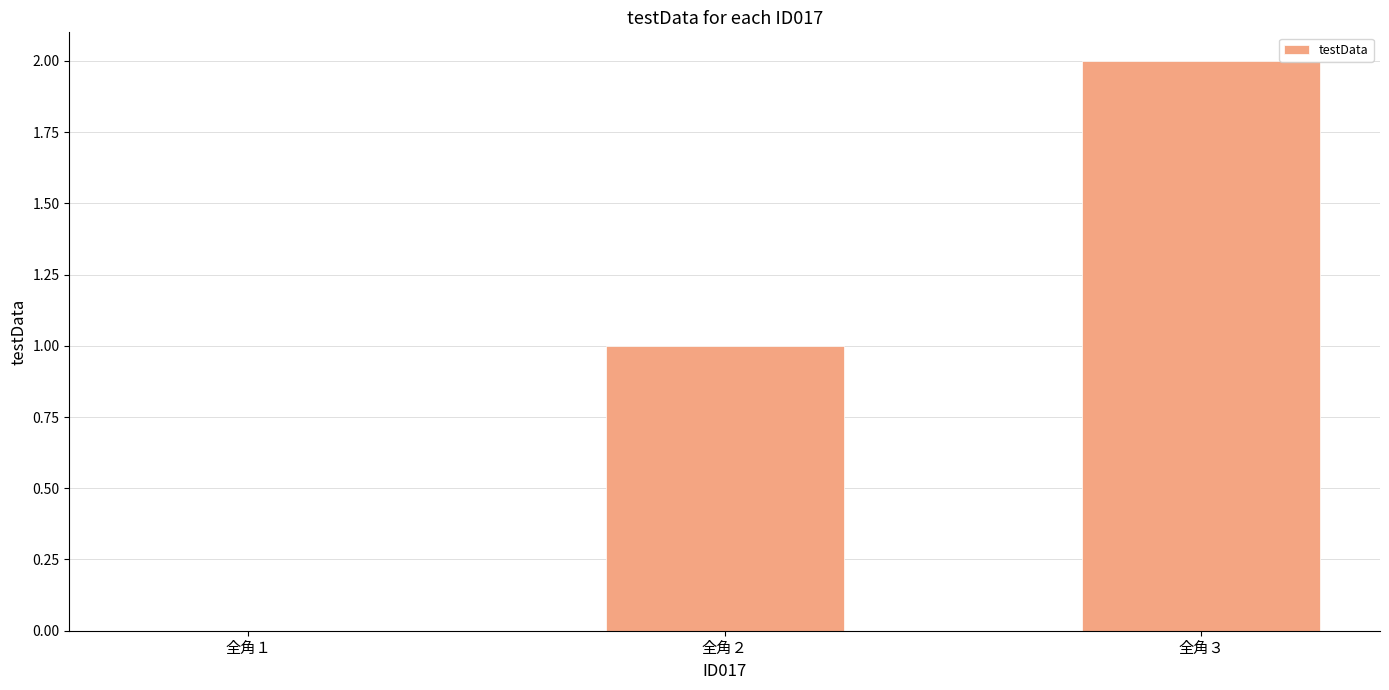

What is the maximum value shown in the chart?

2